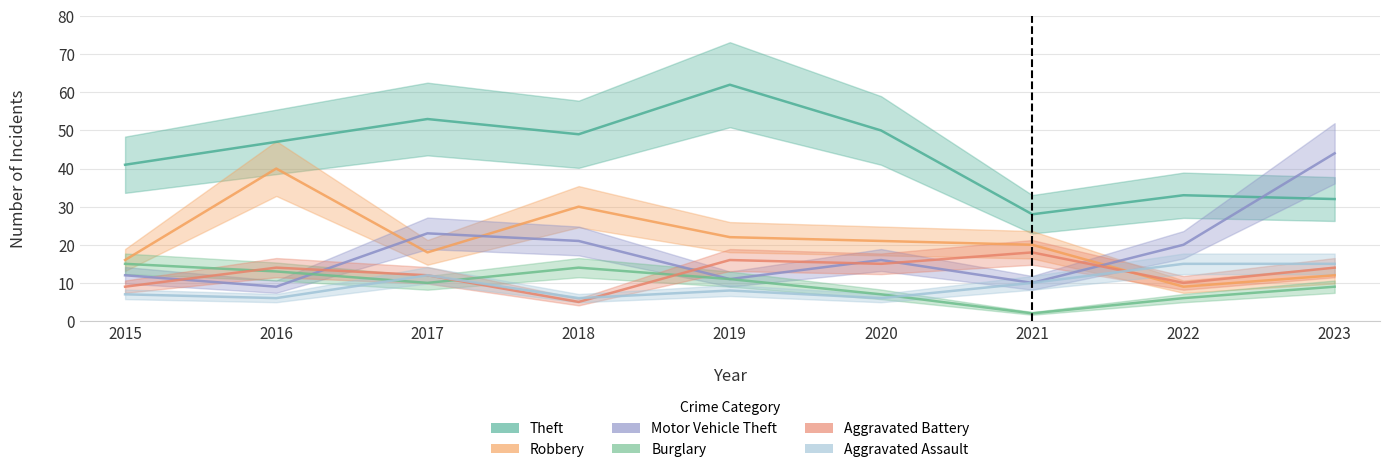

What is the total value across all series at 2021?

88